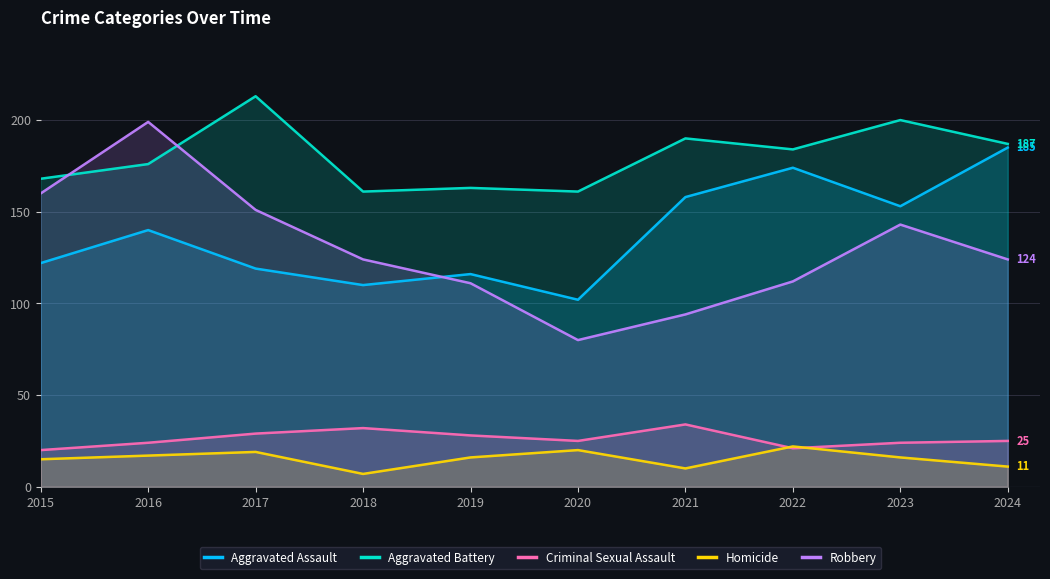

Does the chart have visible grid lines?

Yes